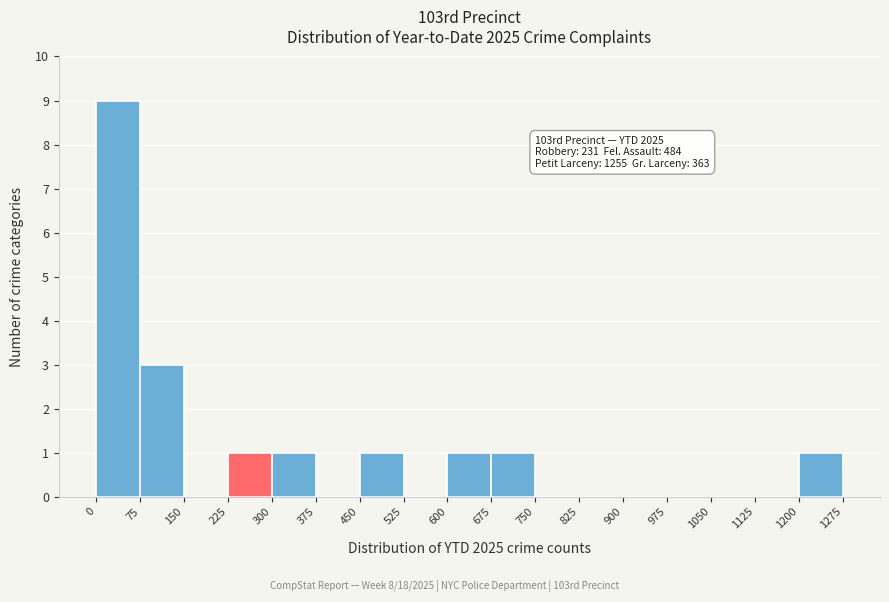

Which range on the x-axis has the tallest bar?

0 to 75